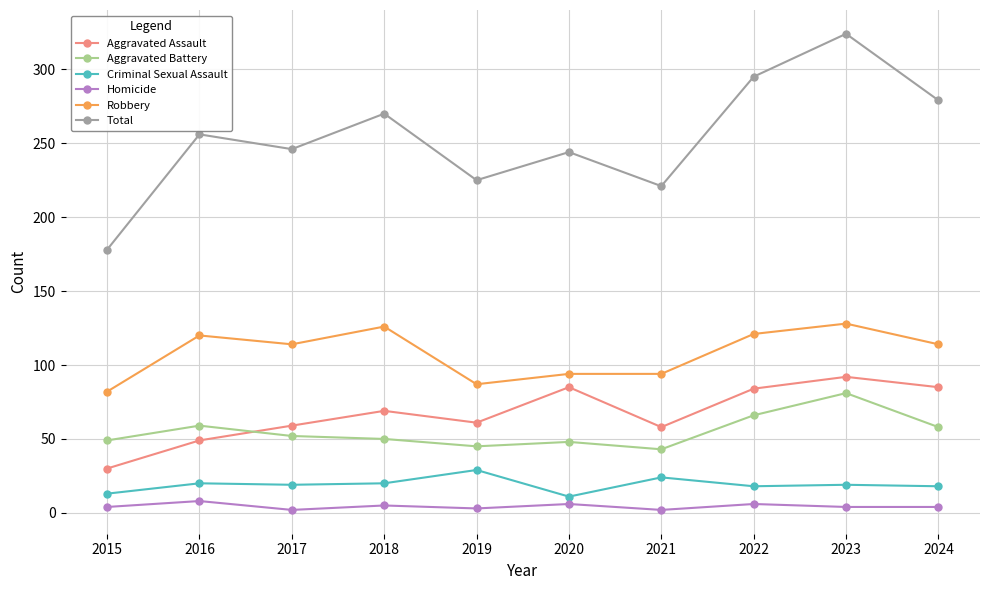

Is it true that Robbery equals 61 at 2021?

False